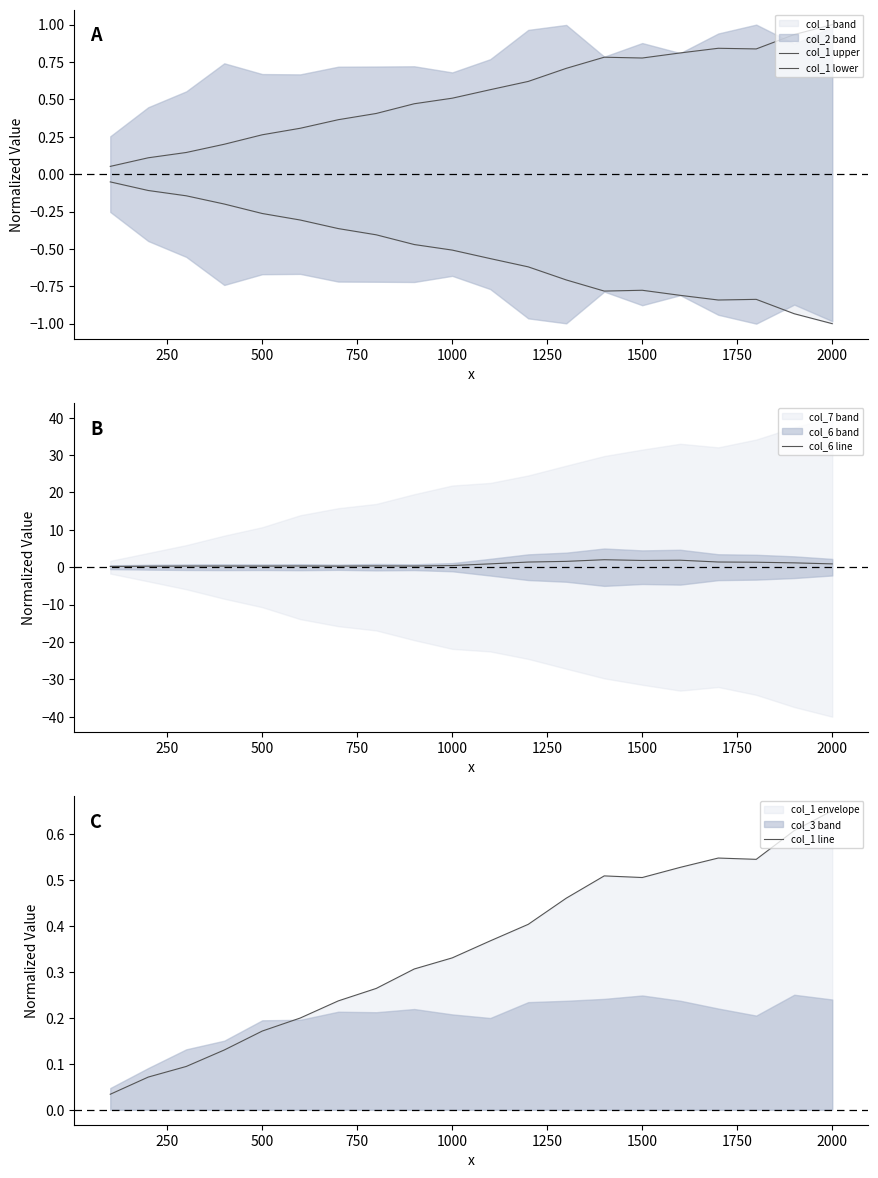

The col_1 line series shows 0.3 at 18. True or false?

False